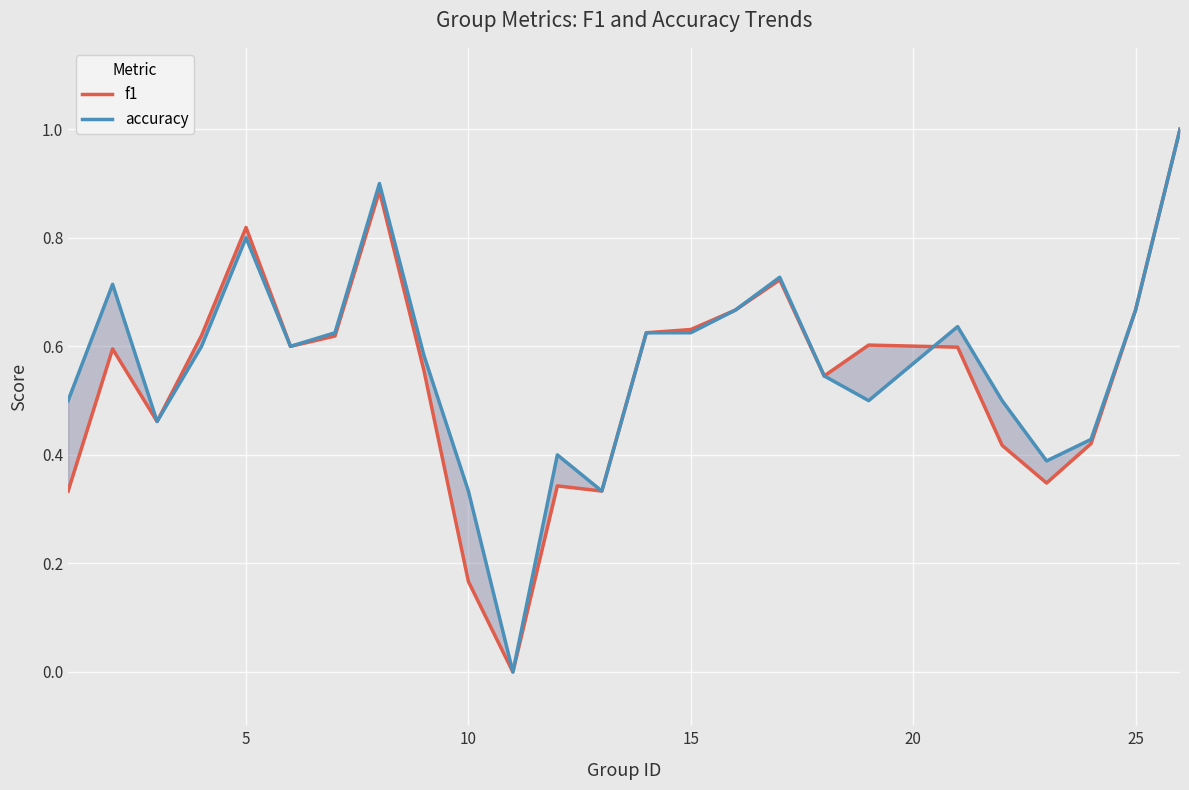

What are all the series names shown in the legend?

f1, accuracy